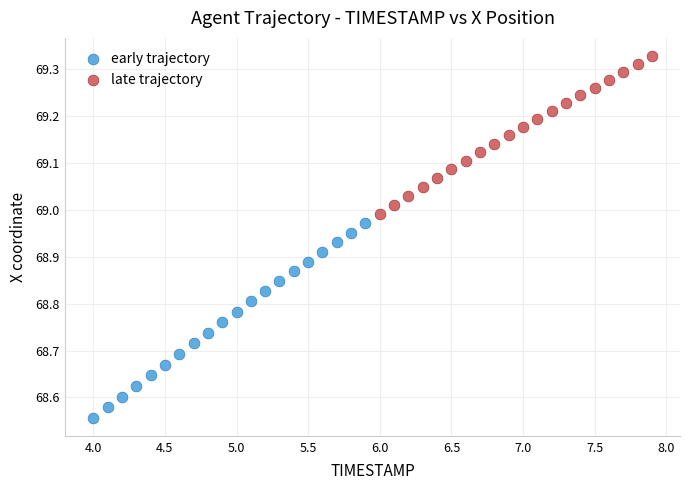

Which series reaches the maximum Y coordinate?

late trajectory